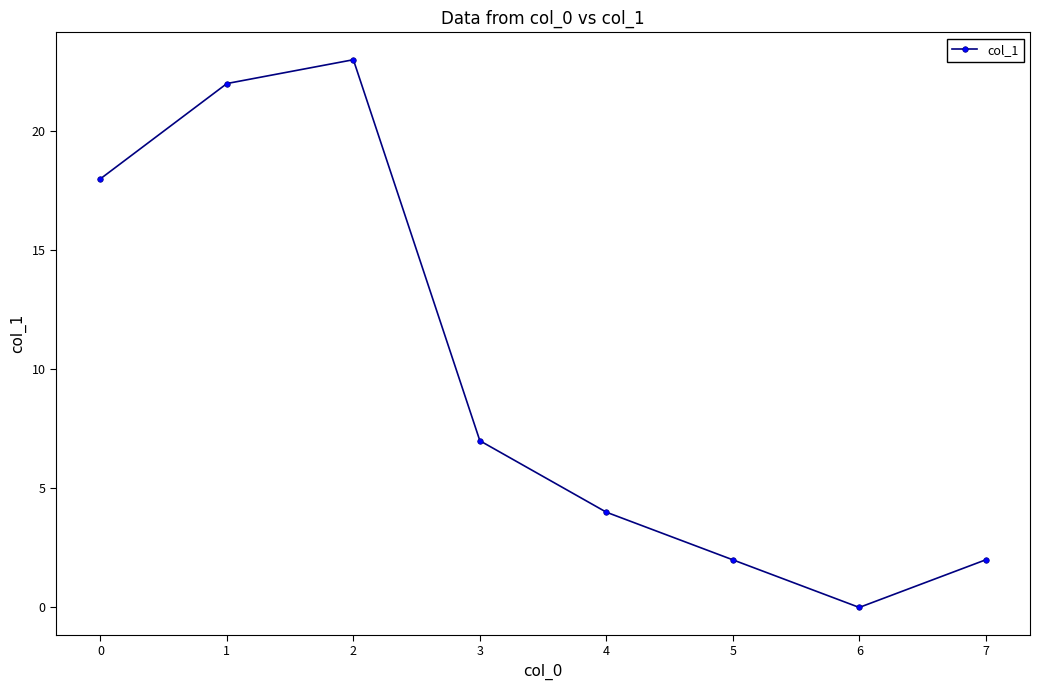

What is the maximum value shown in the chart?

23